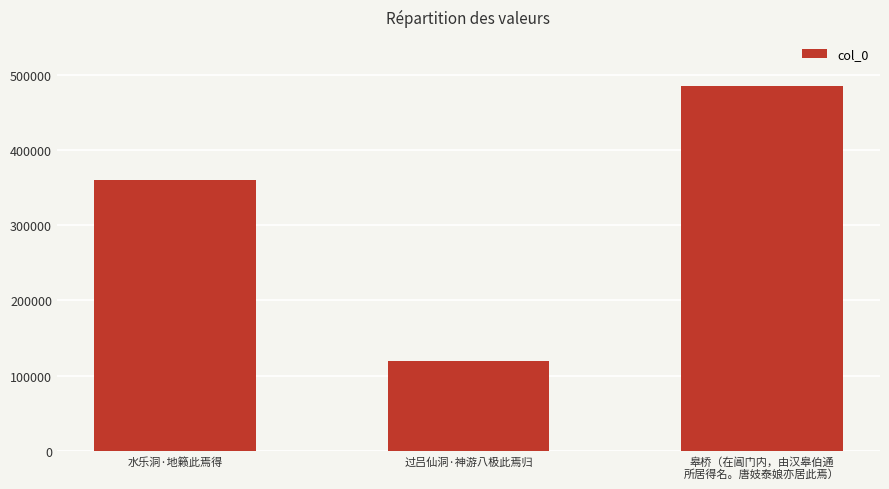

What is the minimum value shown in the chart?

120014